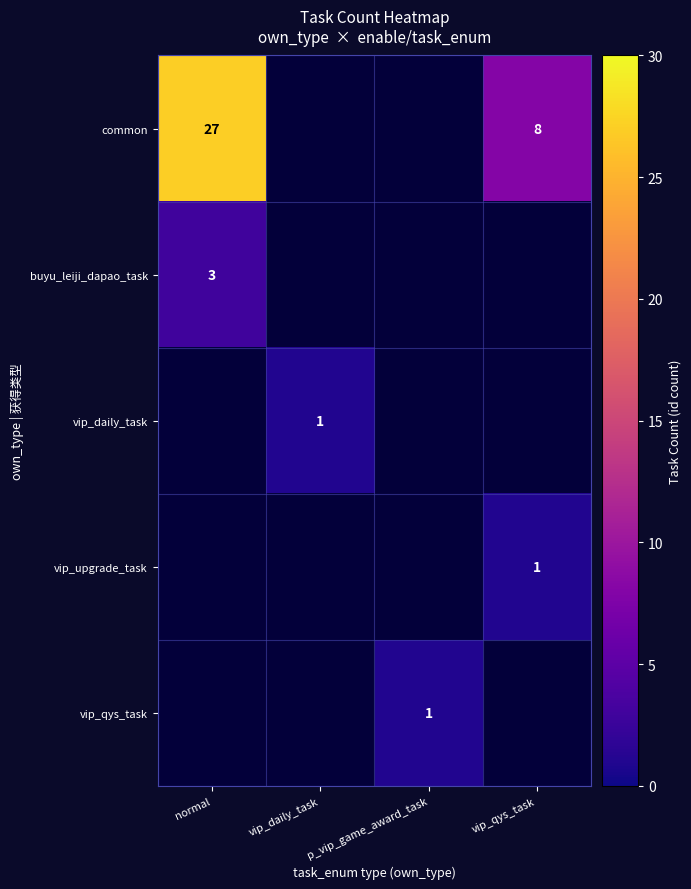

At which category does the chart reach its peak across all series?

normal